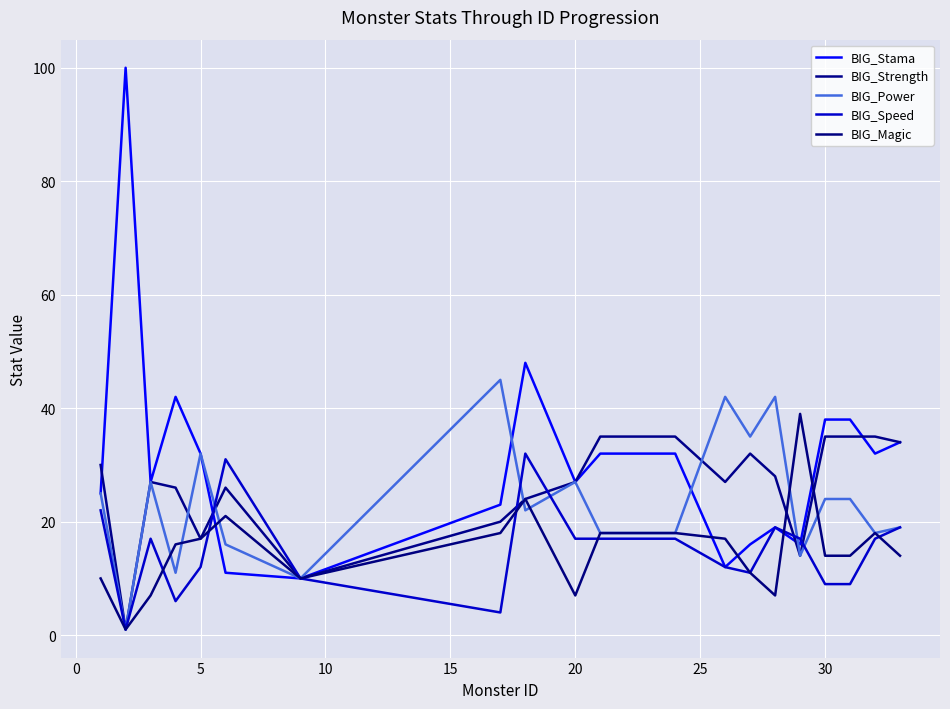

True or false: BIG_Speed has more than 1 points higher than both neighbors.

True